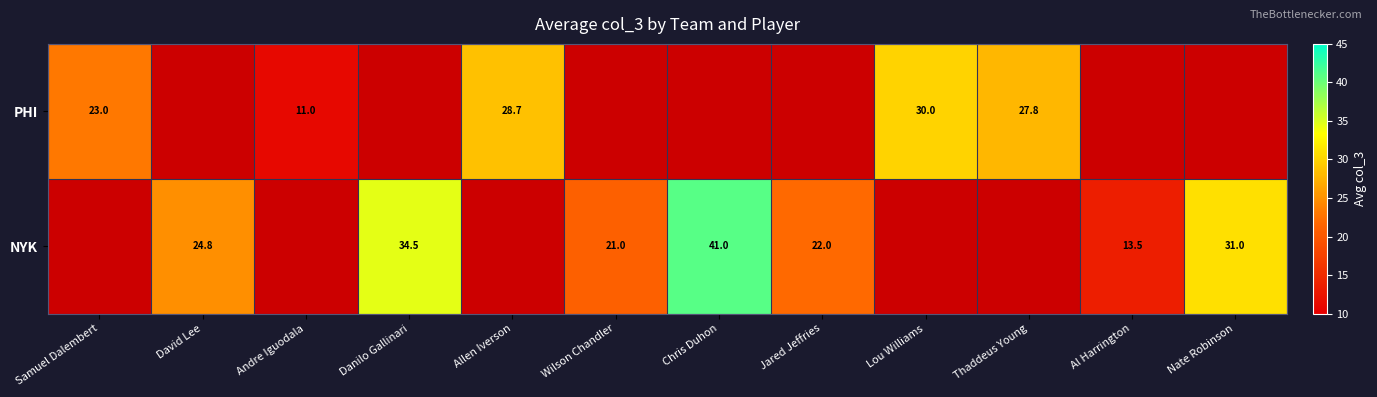

What is the spread (max minus min) of values at Allen Iverson?

28.7